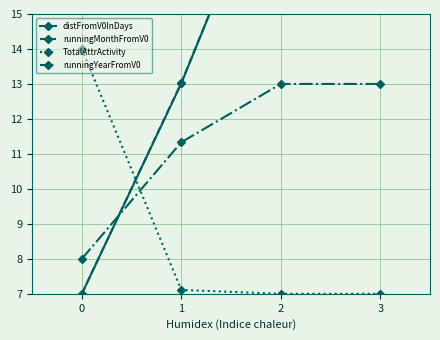

At 0, list the series in order from smallest to largest.

distFromV0InDays, runningMonthFromV0, runningYearFromV0, TotalAttrActivity